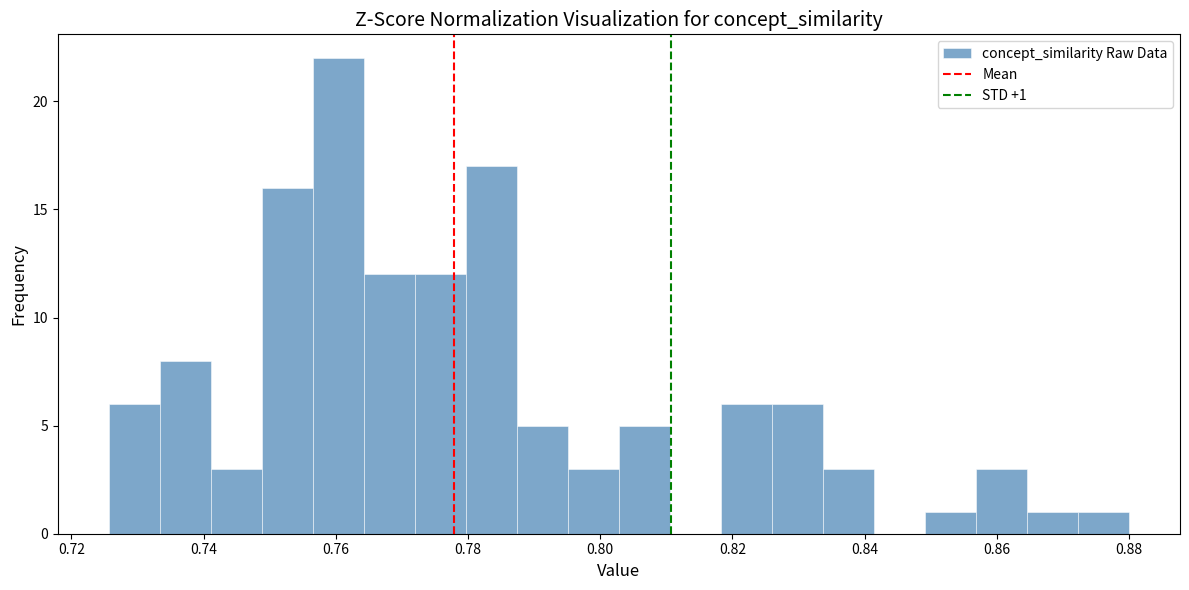

Read against the x-axis, roughly where is the centre of the tallest bar?

0.760